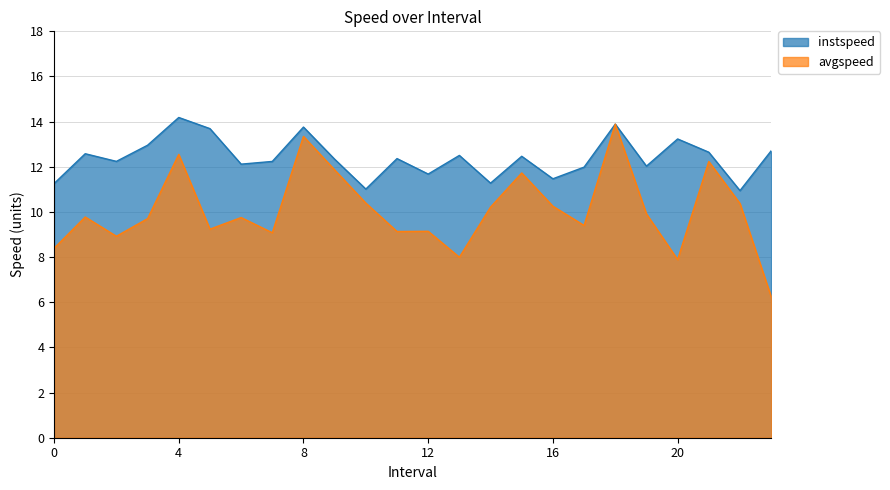

What is the sum of the avgspeed values at 18.0 and 14.0?

24.1